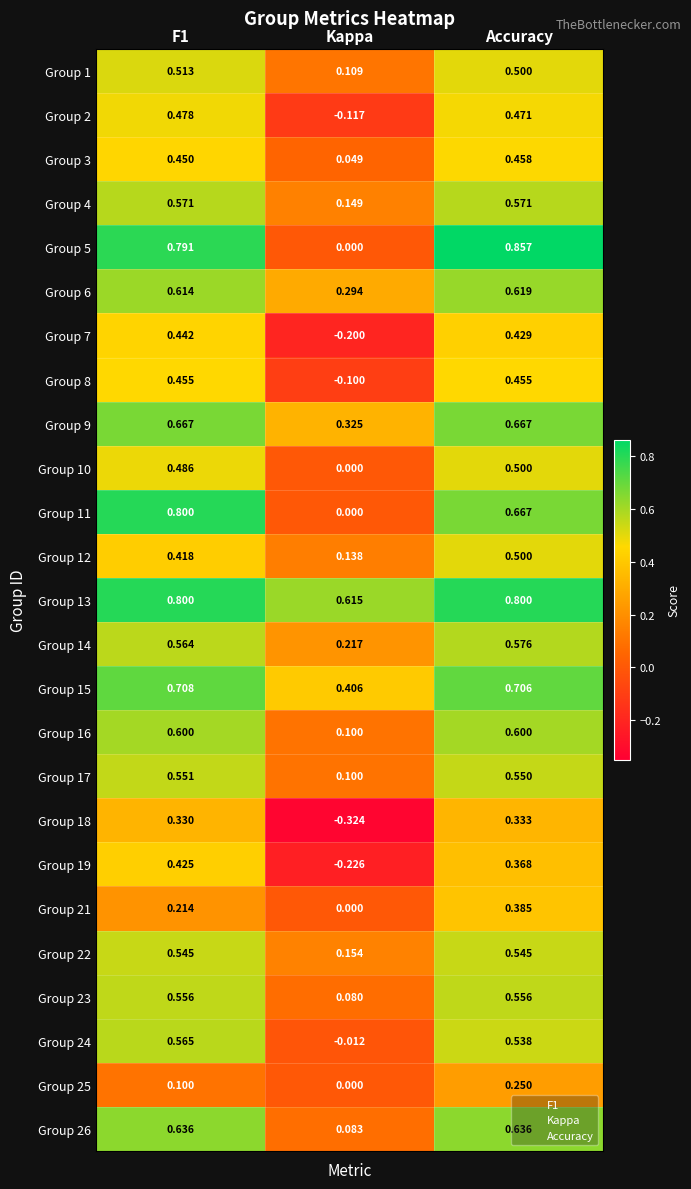

Which label corresponds to the largest value in the chart?

Accuracy